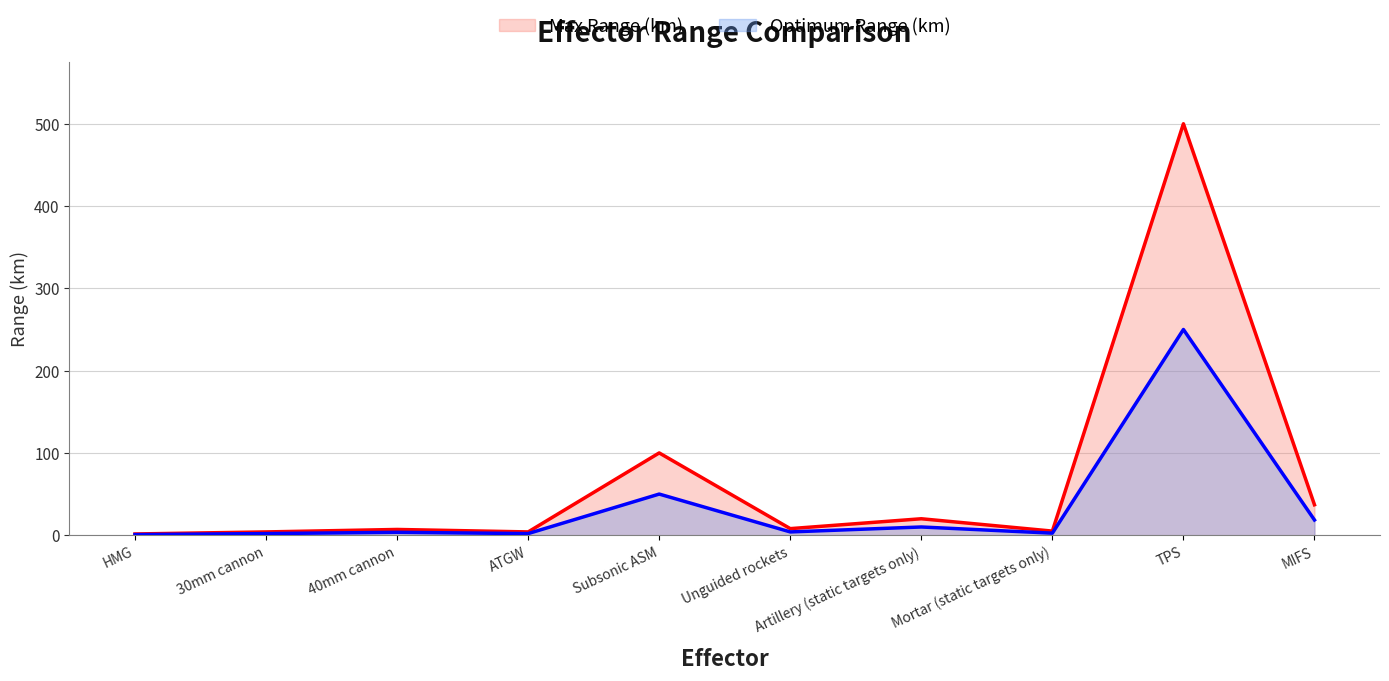

At which category does Optimum Range (km) reach its first local valley?

ATGW